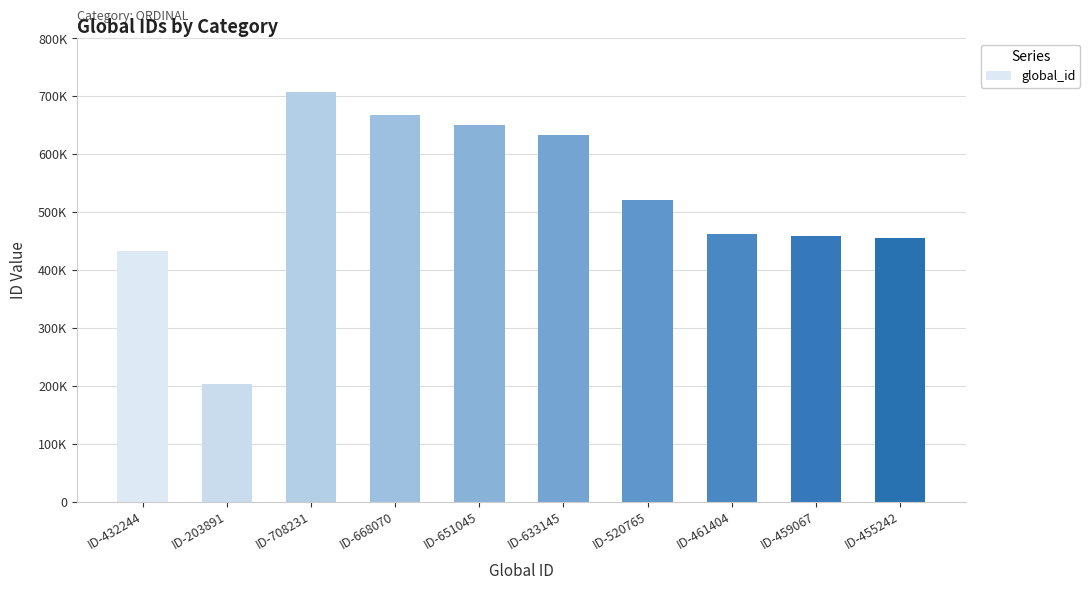

True or false: the data shows 227542 at ID-461404.

False